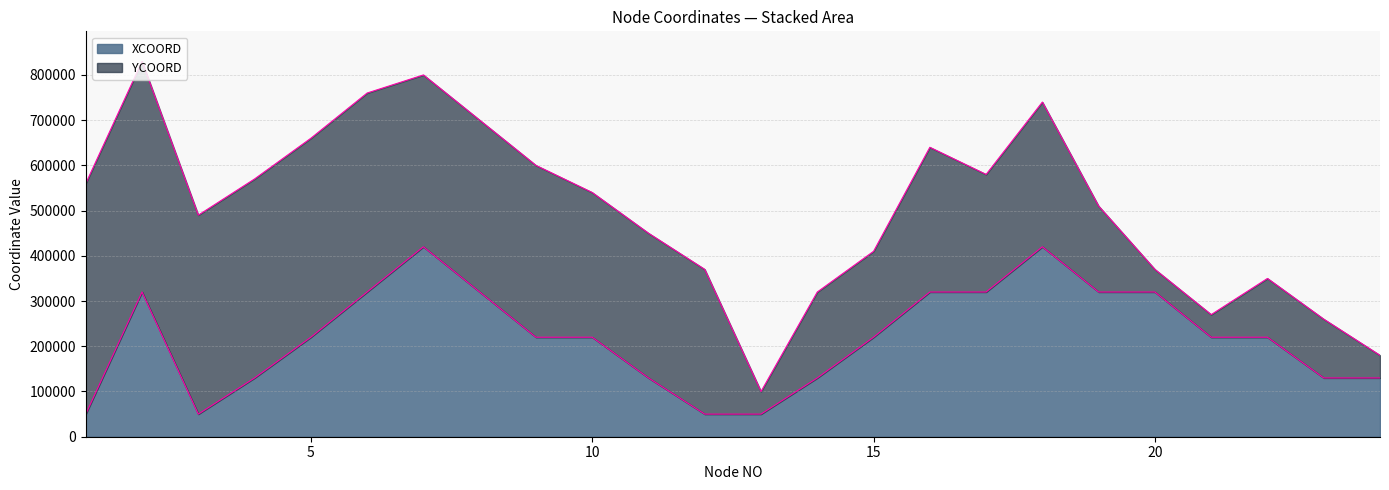

How many values are between 130000 and 320000?

18